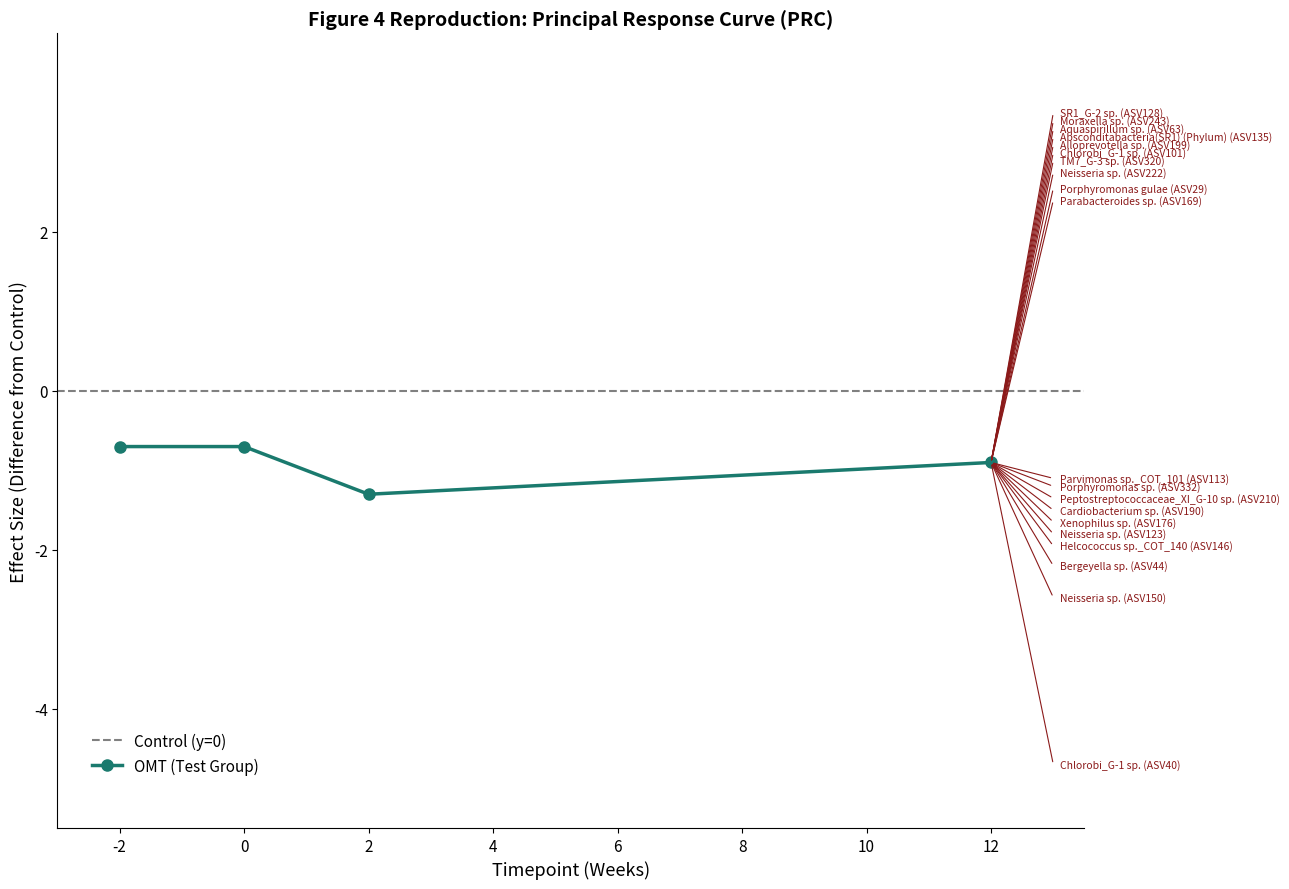

At which category does OMT (Test Group) reach its first local valley?

2